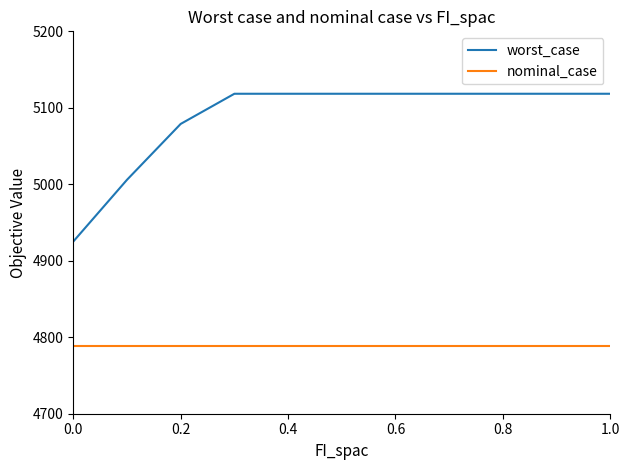

Rank the series by their maximum value, from highest to lowest.

worst_case, nominal_case